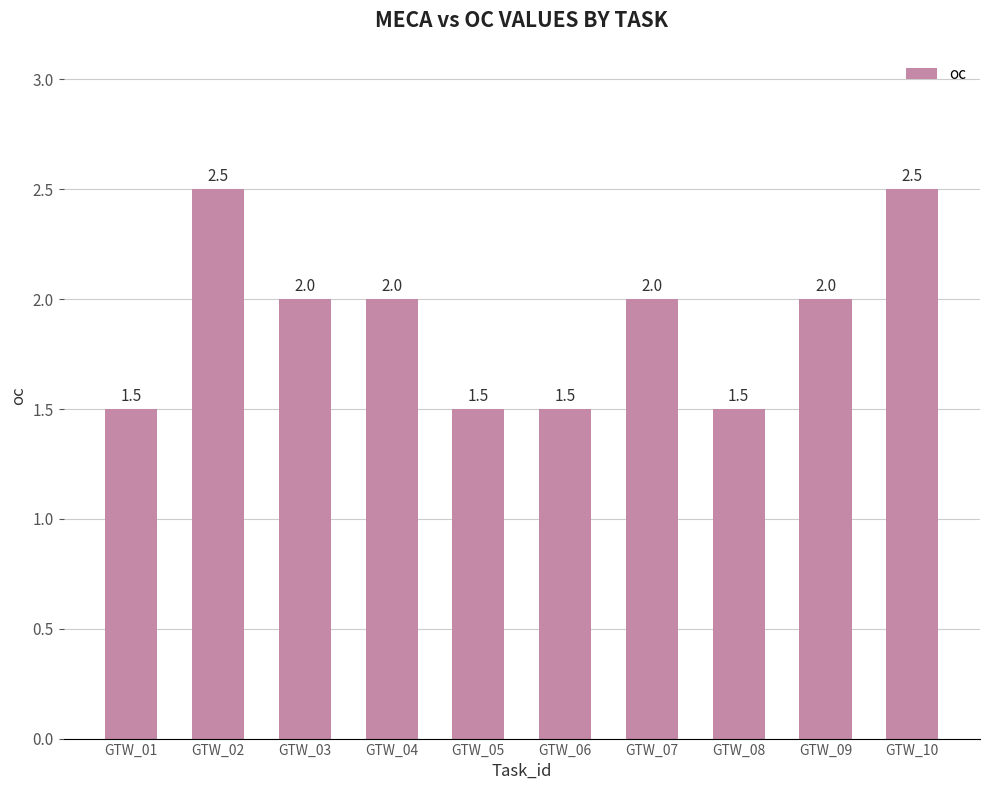

At which label does the data first exceed 2?

GTW_02